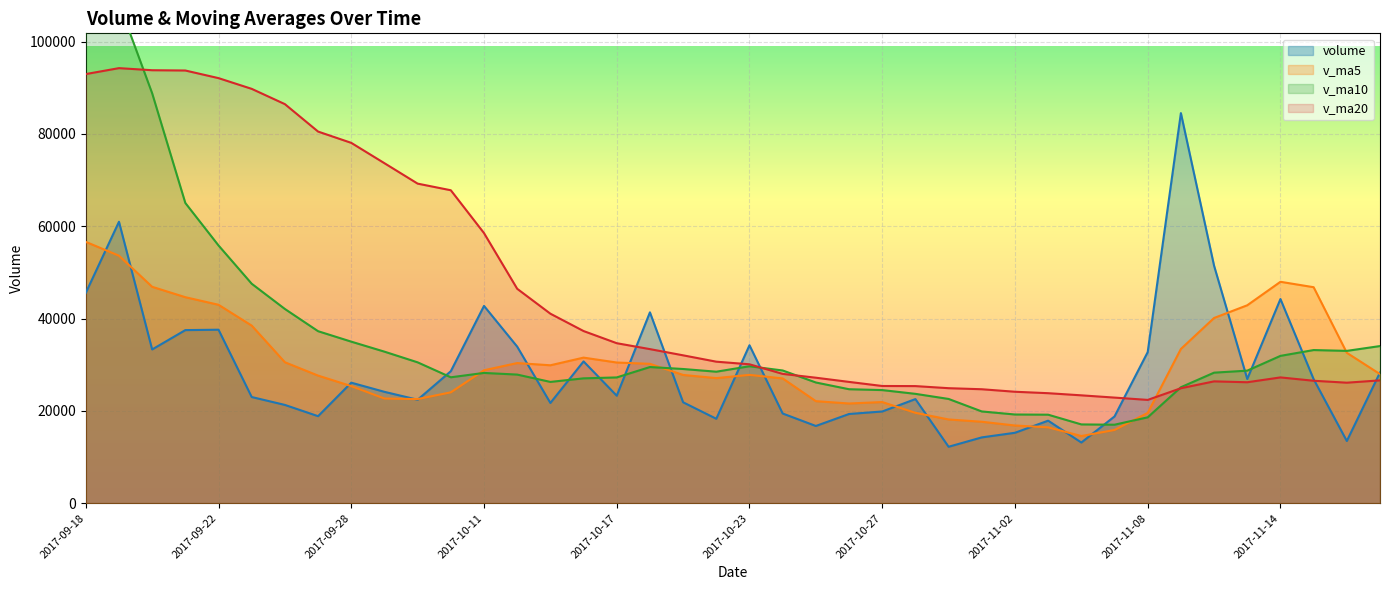

What is the sum of the v_ma10 values at 2017-09-18 and 2017-10-10?

135199.1